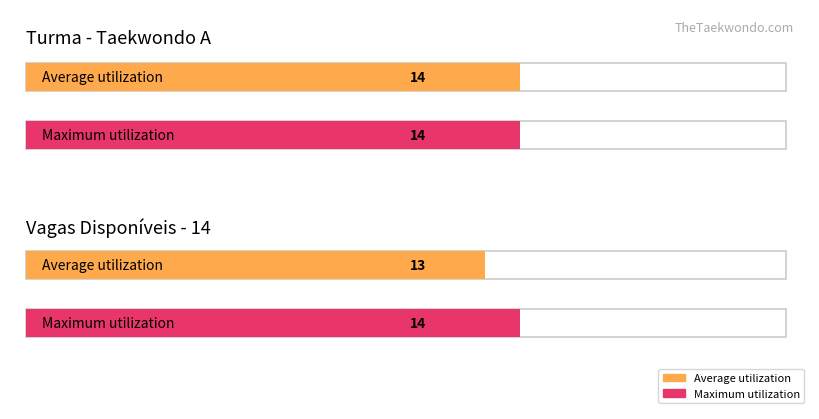

Where does the data first go above 8?

1